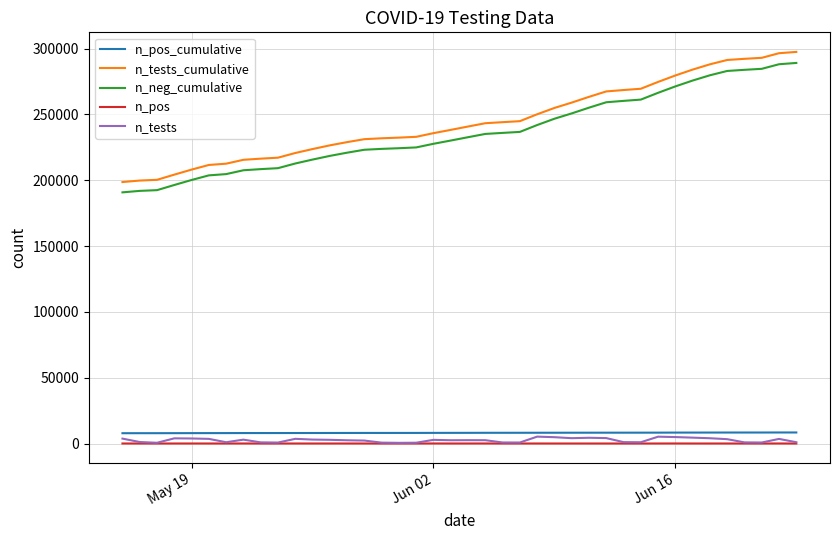

True or false: n_pos_cumulative and n_tests_cumulative cross at least once.

False